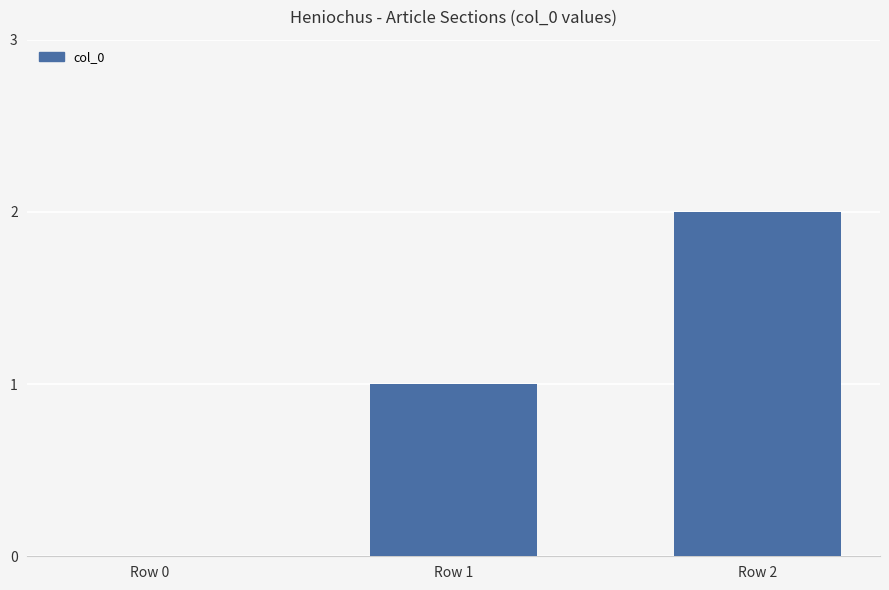

What is the sum of all values?

3